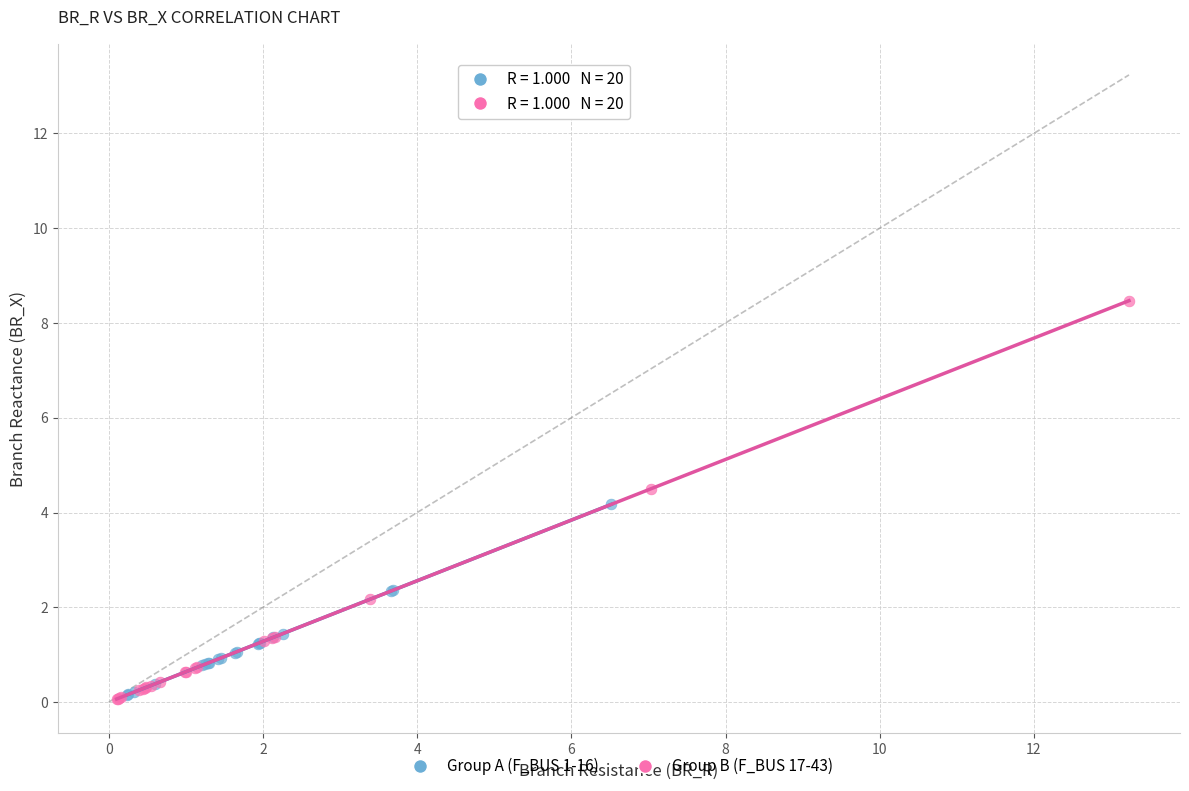

Which series reaches the maximum Y coordinate?

Group B (F_BUS 17-43)